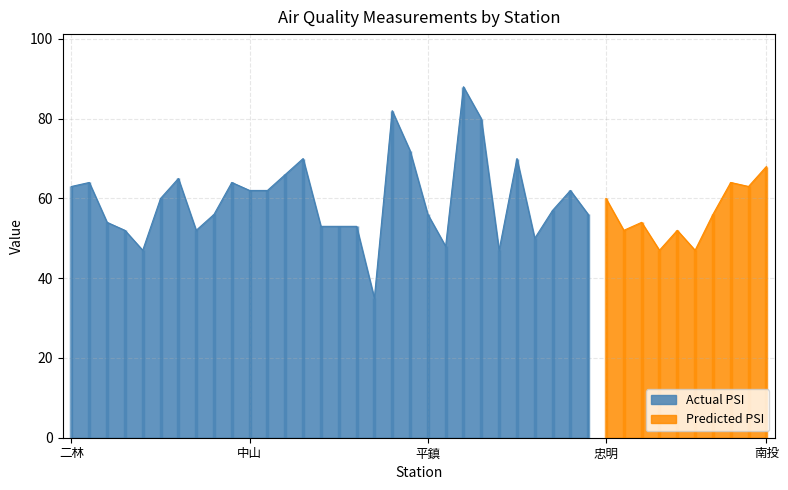

True or false: SO2 has a value of 3.9 at 板橋.

False